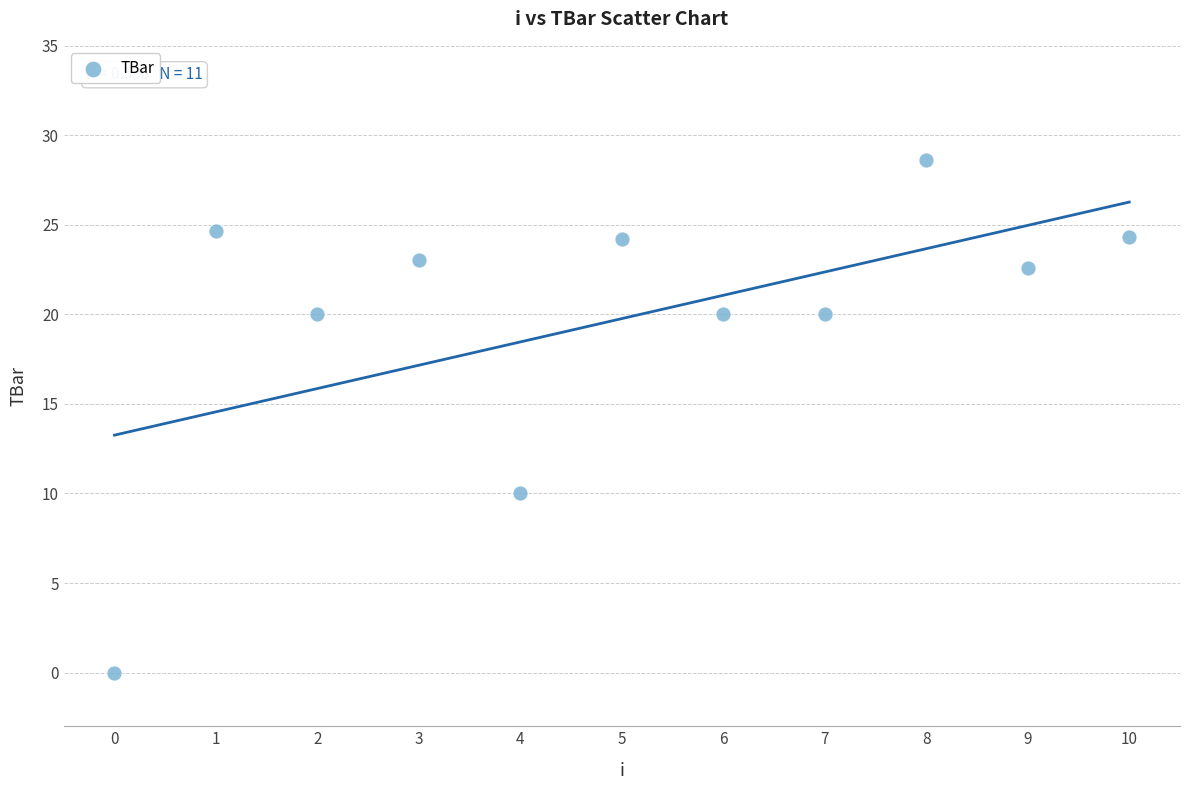

What is the average Y value?

19.8